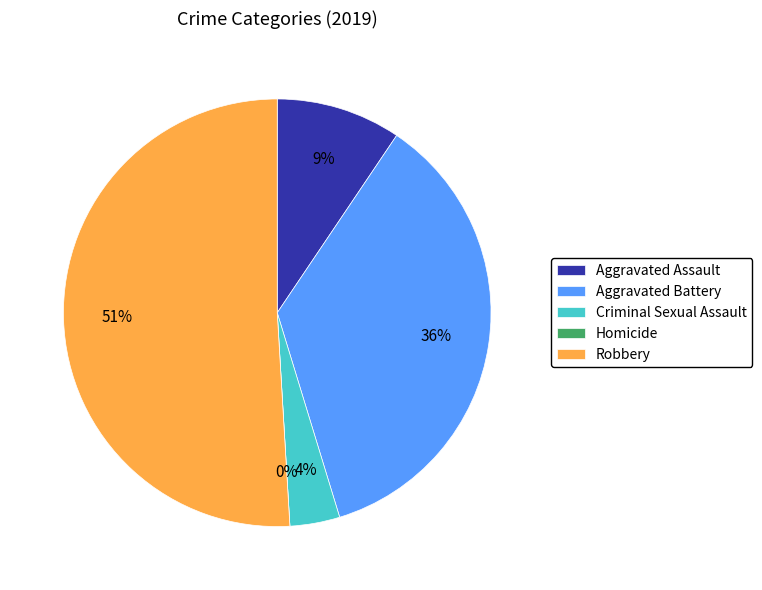

The Robbery slice represents 51% of the pie. True or false?

True